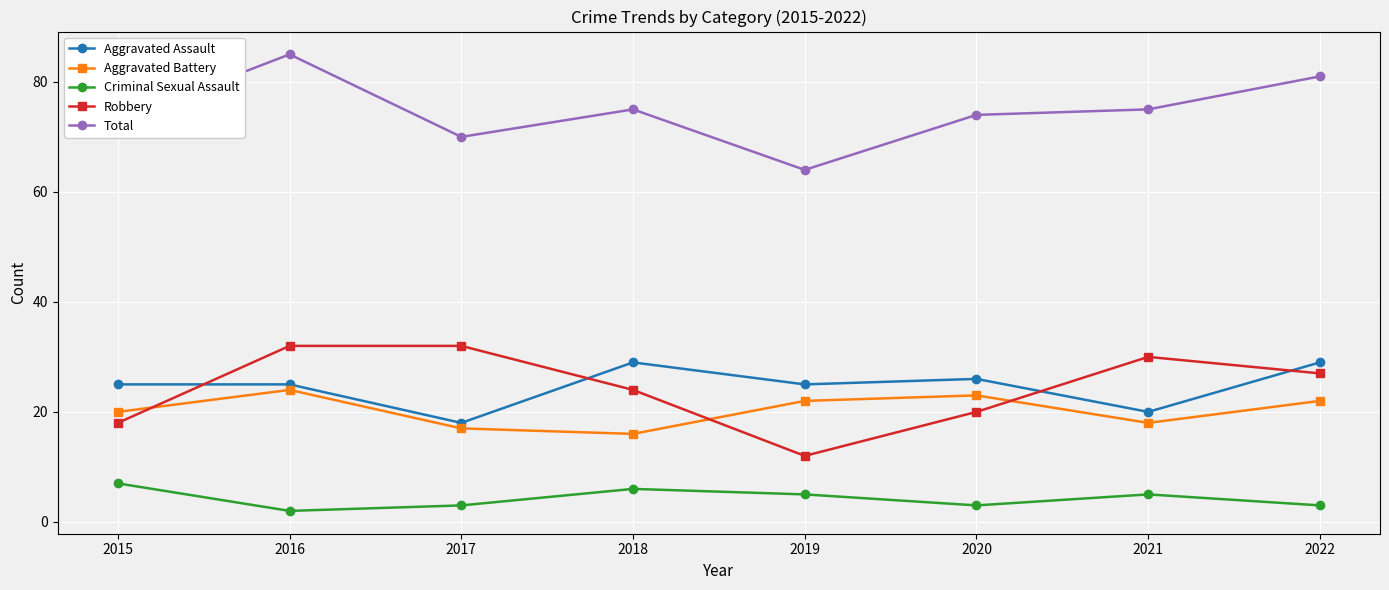

How many interior local valleys does the Aggravated Battery series have?

2